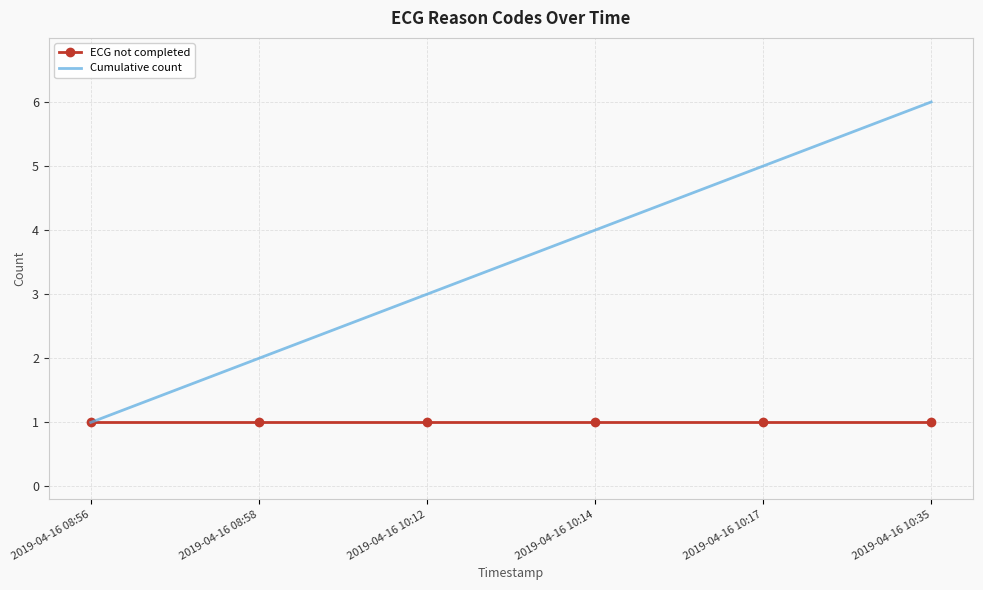

List the series in order of their overall mean, highest first.

Cumulative count, ECG not completed